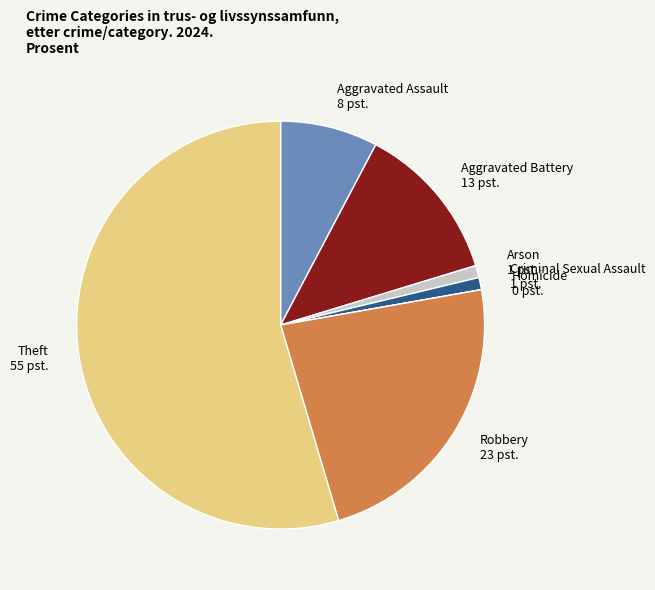

The Robbery 23 pst. slice represents 23% of the pie. True or false?

True